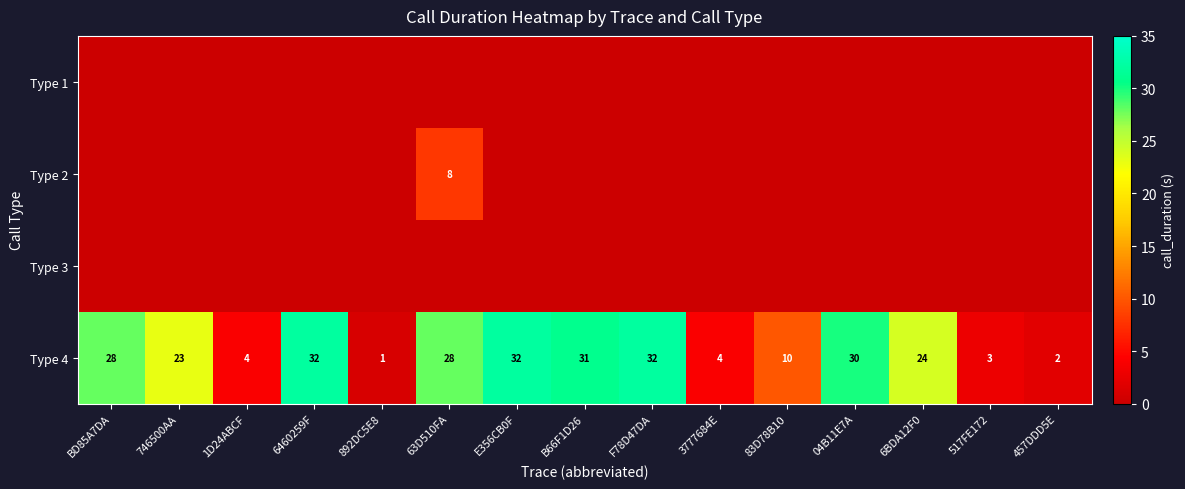

What value does the Type 4 series have at F78D47DA, to the nearest 10?

30